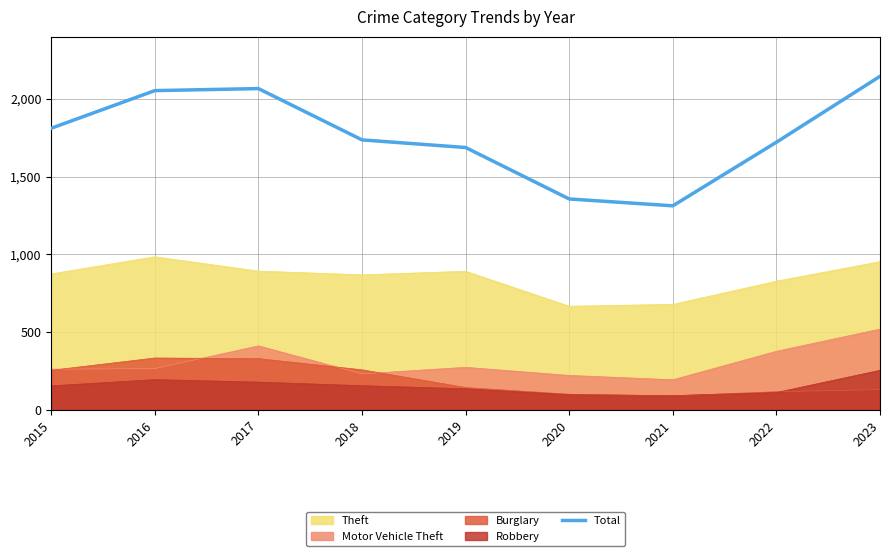

What value does the data have at 2016?

2053